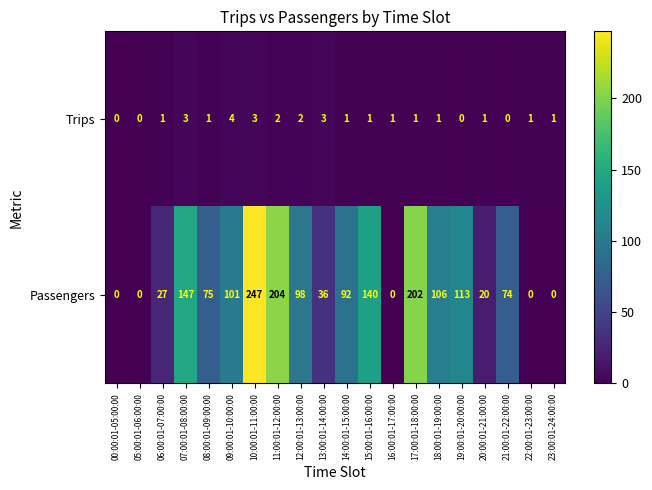

Between 00:00:01-05:00:00 and 13:00:01-14:00:00, which series saw the biggest shift?

Passengers